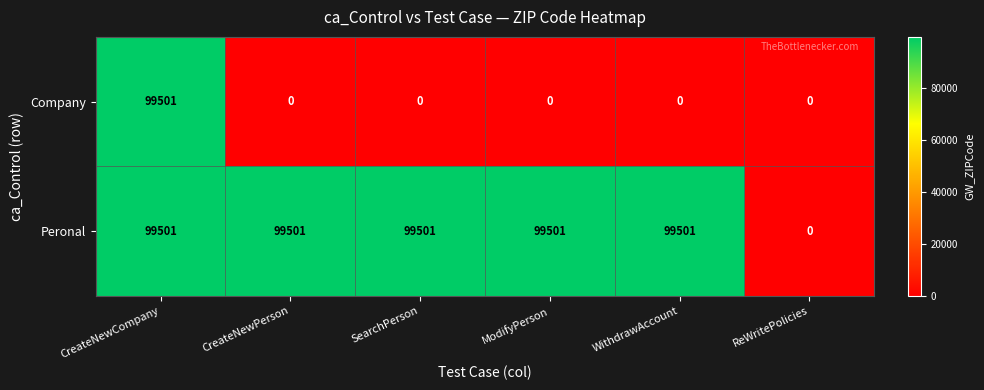

What is the maximum value for Peronal?

99501